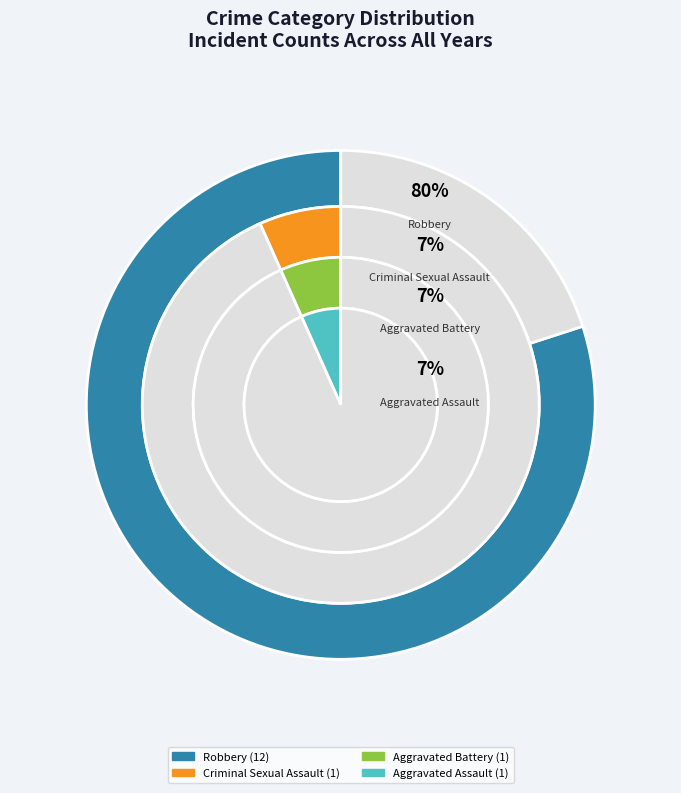

Which has a higher value, Robbery or Aggravated Battery?

Robbery